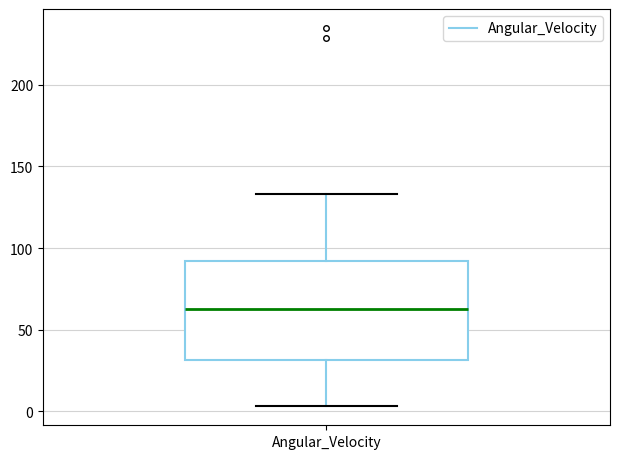

Read this box plot against the y-axis: the position of the median line, the range covered by the box, and the ends of both whiskers. The values are not printed on the chart, so give them approximately, as read against the axis.

median 65, box 30 to 90, whiskers 5 to 135